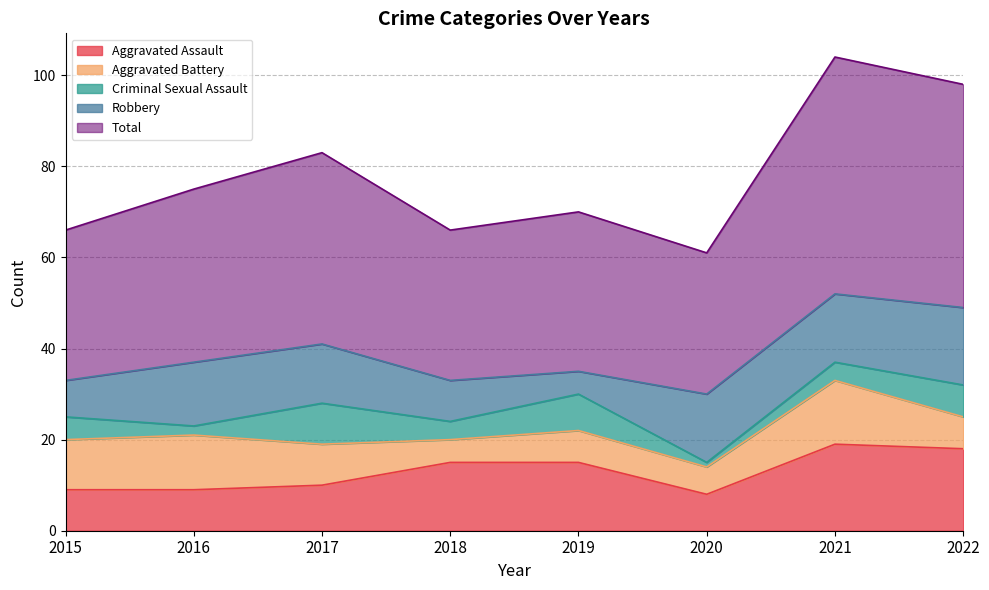

True or false: Criminal Sexual Assault has a value of 1 at 2016.

False